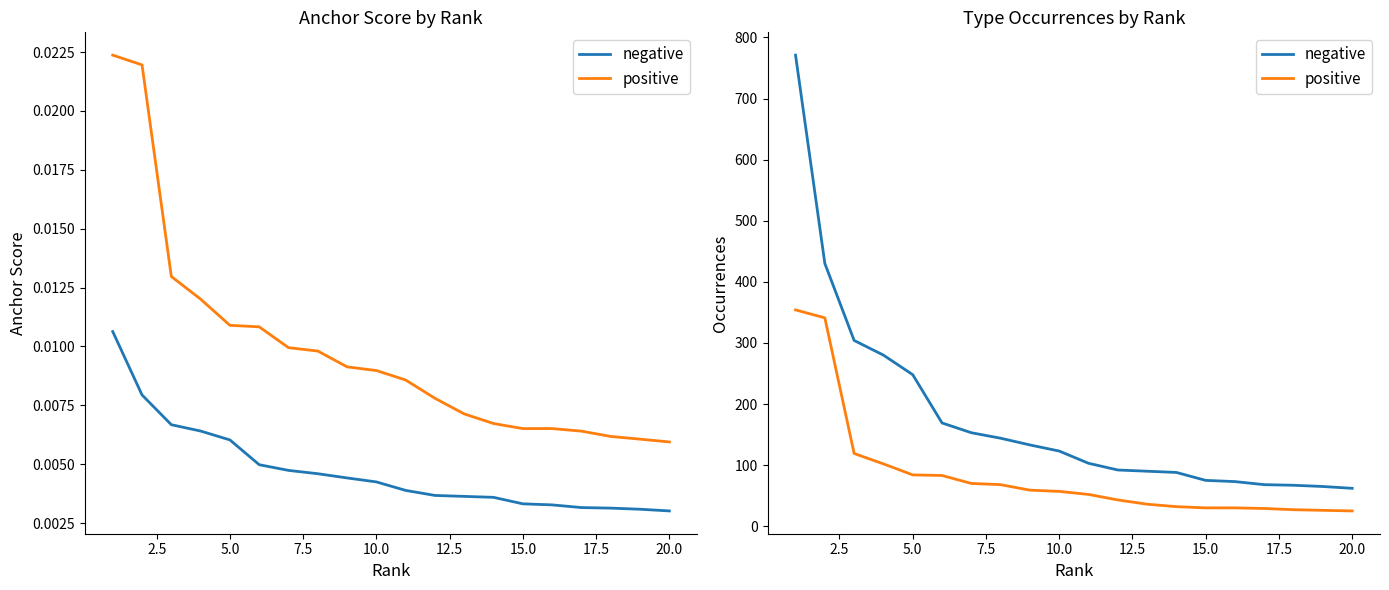

How many data points in positive are less than 57?

10